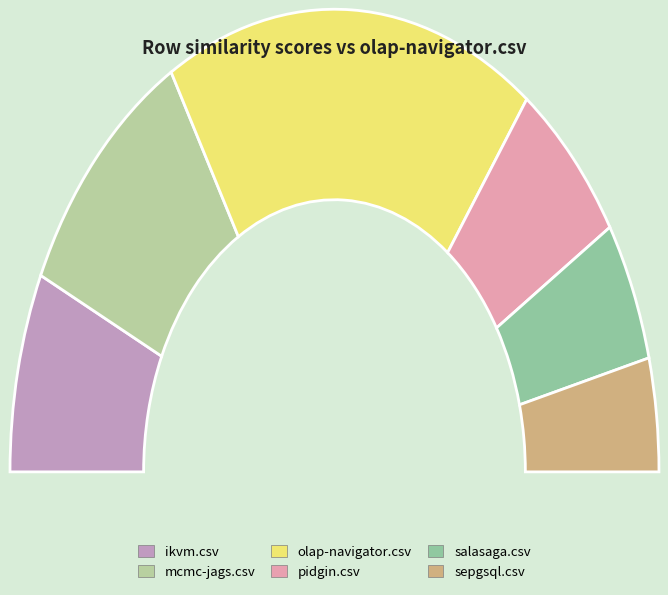

Does any single category account for the majority?

No